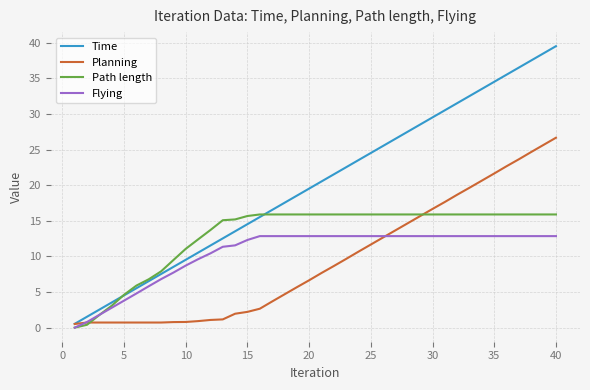

What is the greatest value displayed?

39.5